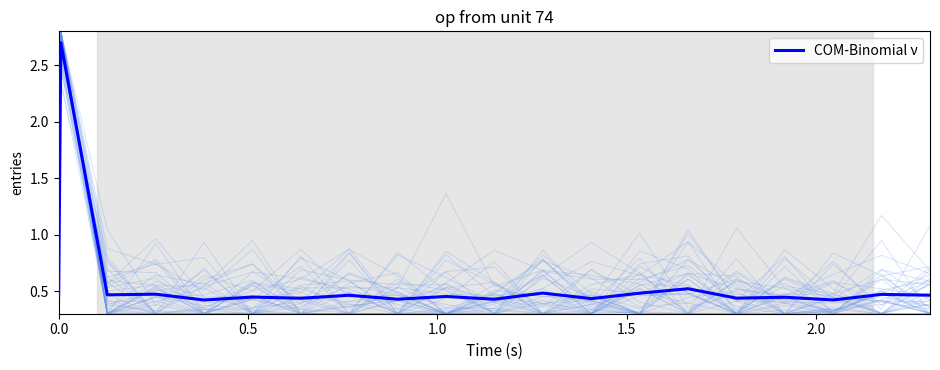

What is the minimum value shown in the chart?

0.4